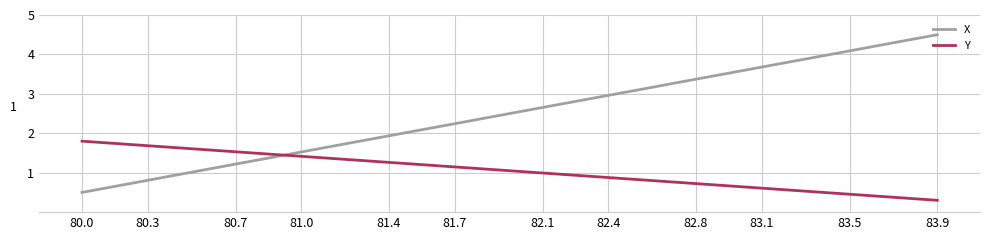

Rank the series by their maximum value, from highest to lowest.

X, Y